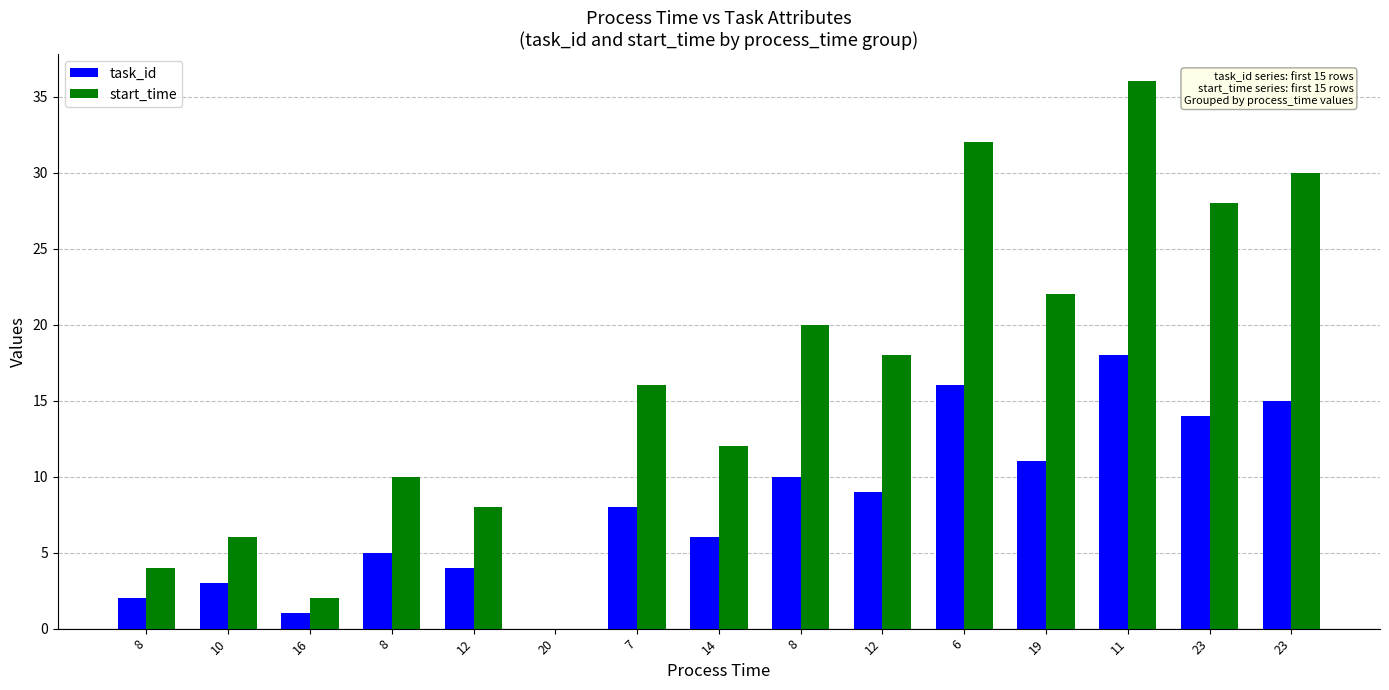

How many positive values does the start_time series have?

14